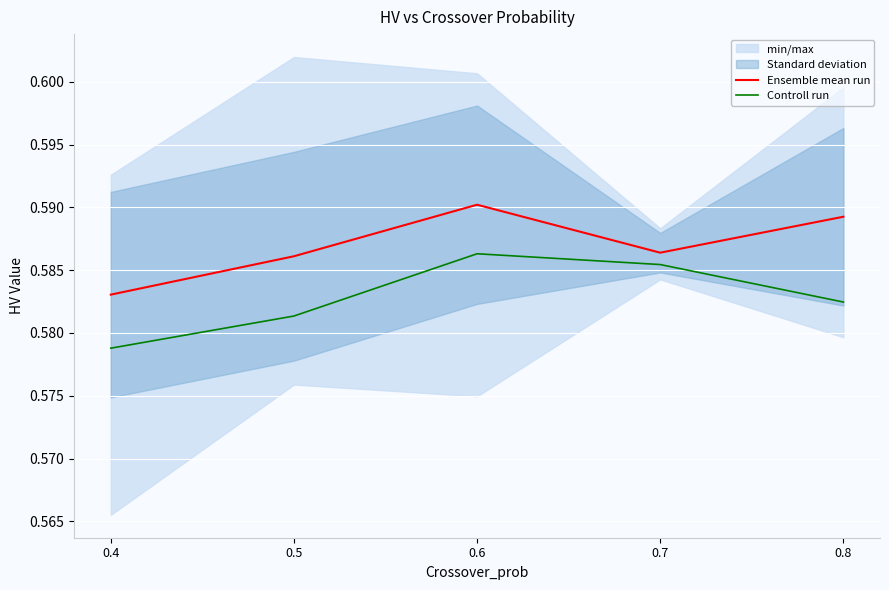

True or false: Controll run and Ensemble mean run cross at least once.

False